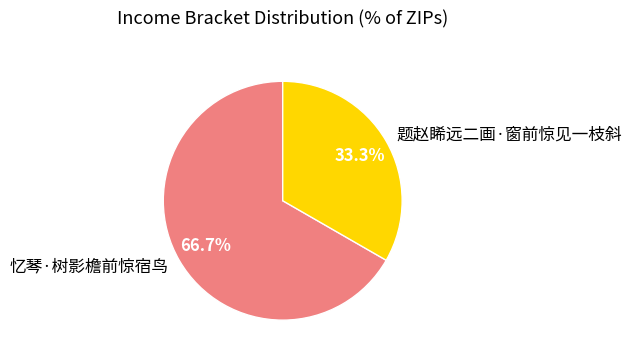

The 忆琴·树影檐前惊宿鸟 slice represents 67% of the pie. True or false?

True